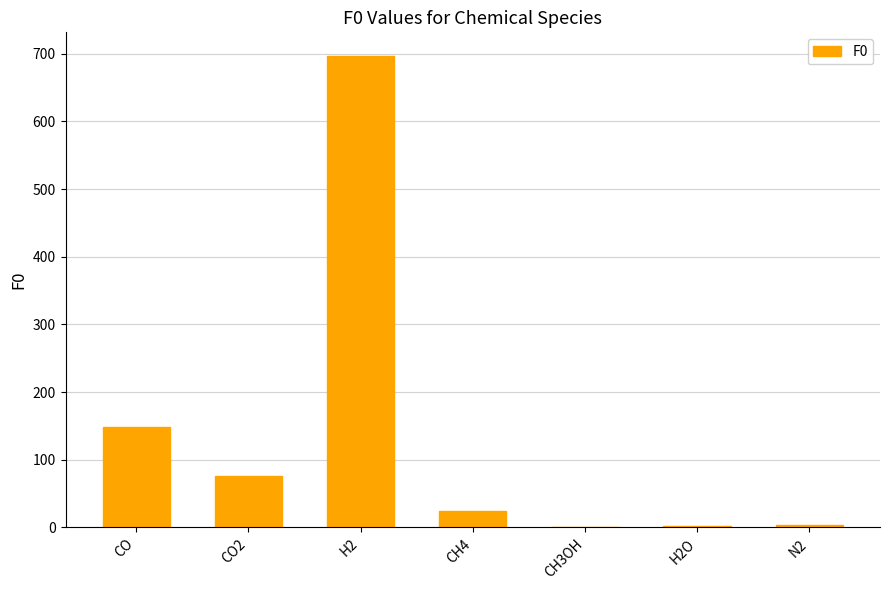

What is the change in value from CH4 to H2O?

-23.0